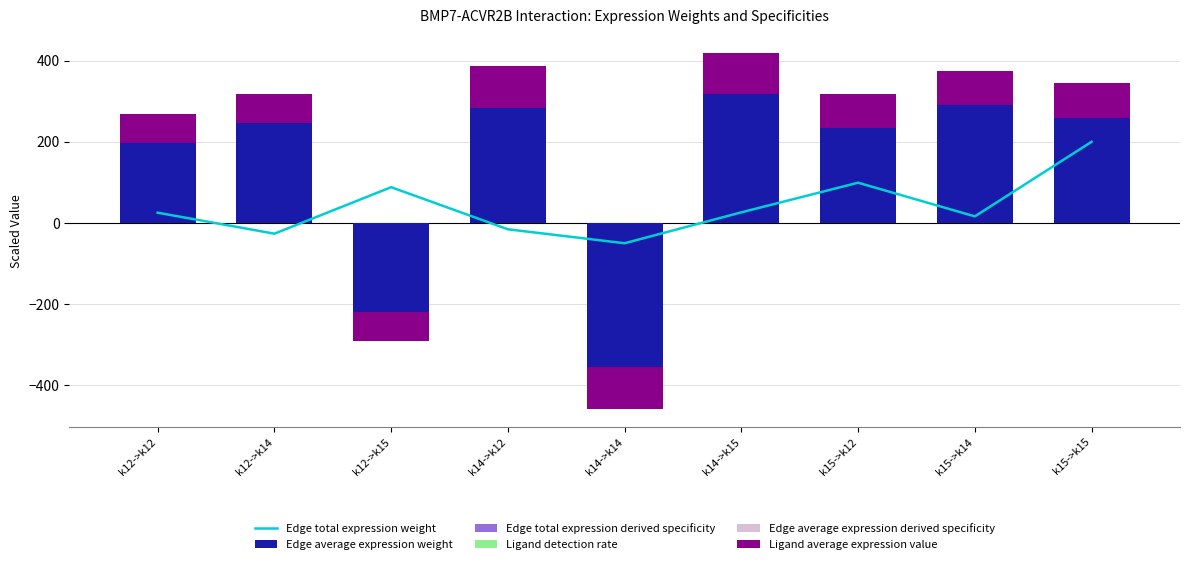

At which label does Edge total expression derived specificity reach its minimum?

k12->k15